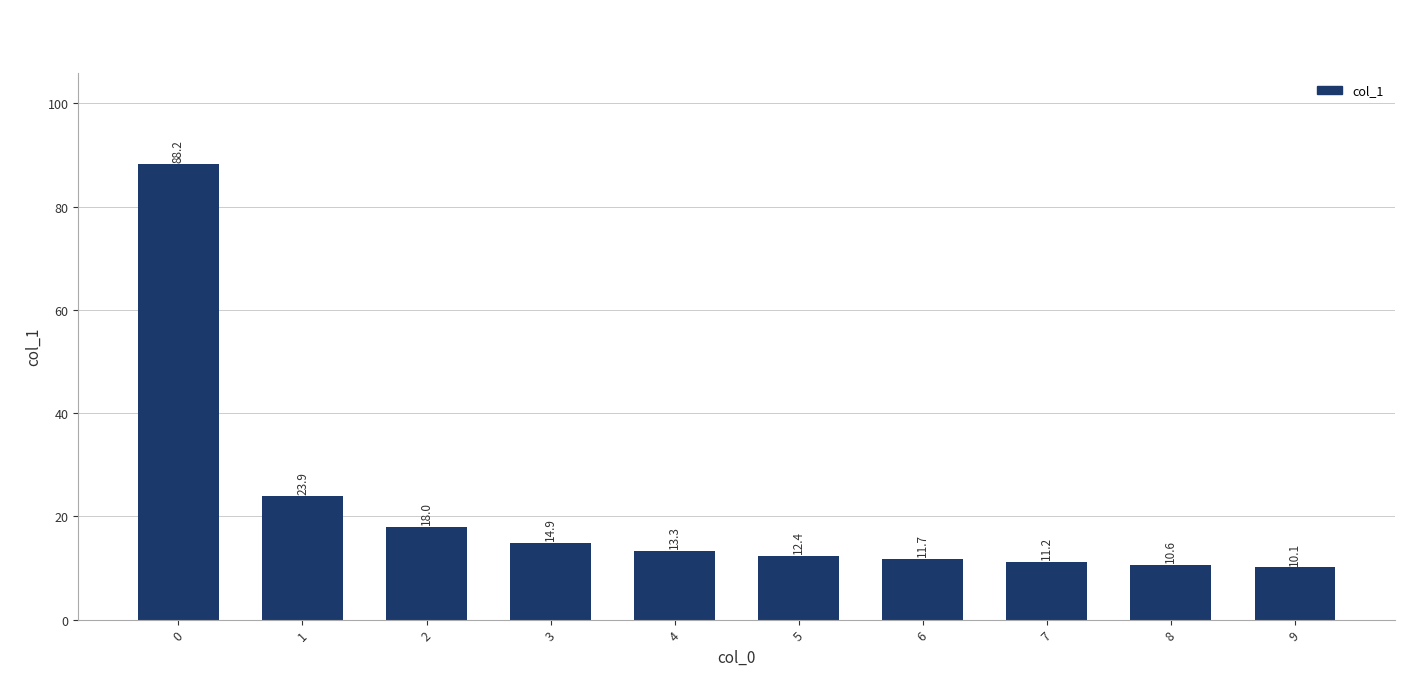

What is the approximate value at 5?

12.4